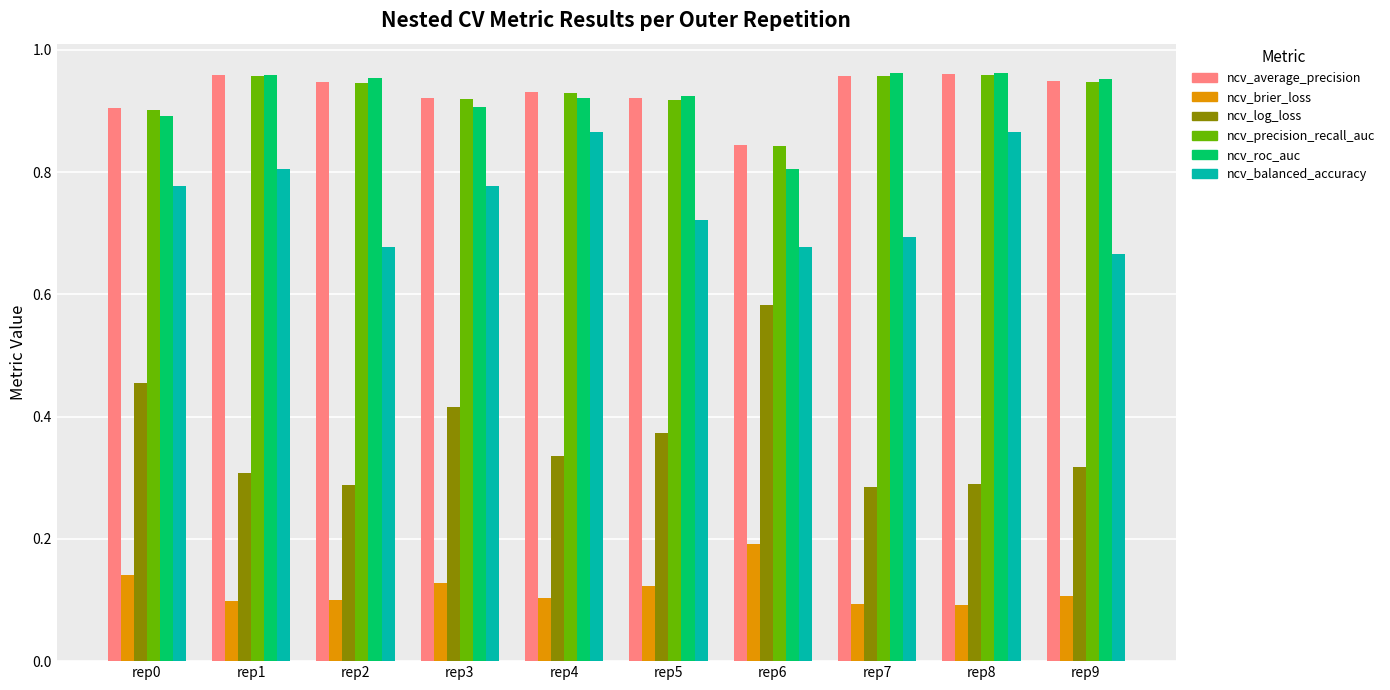

What is the sum of the ncv_roc_auc values at rep0 and rep4?

1.8